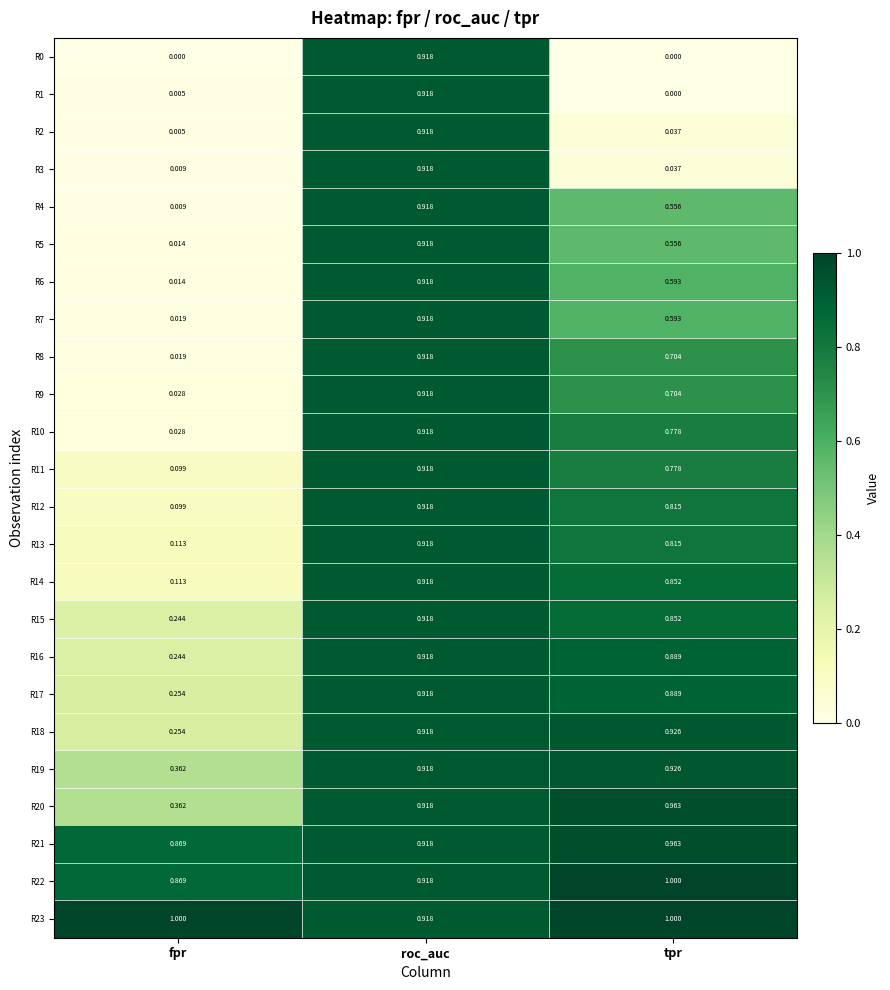

Is the value of R20 at tpr greater than the value of R15 at tpr?

Yes